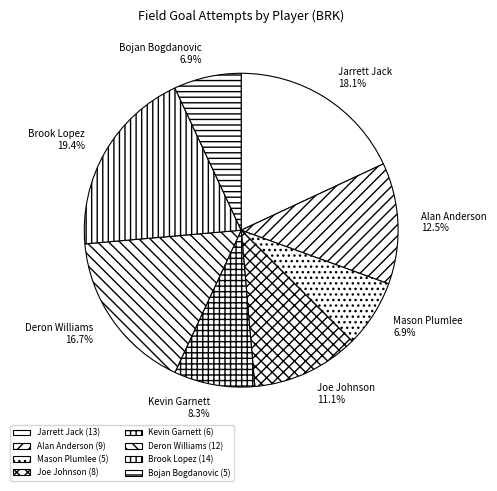

What is the ratio of the value at Joe Johnson to the value at Deron Williams?

0.7